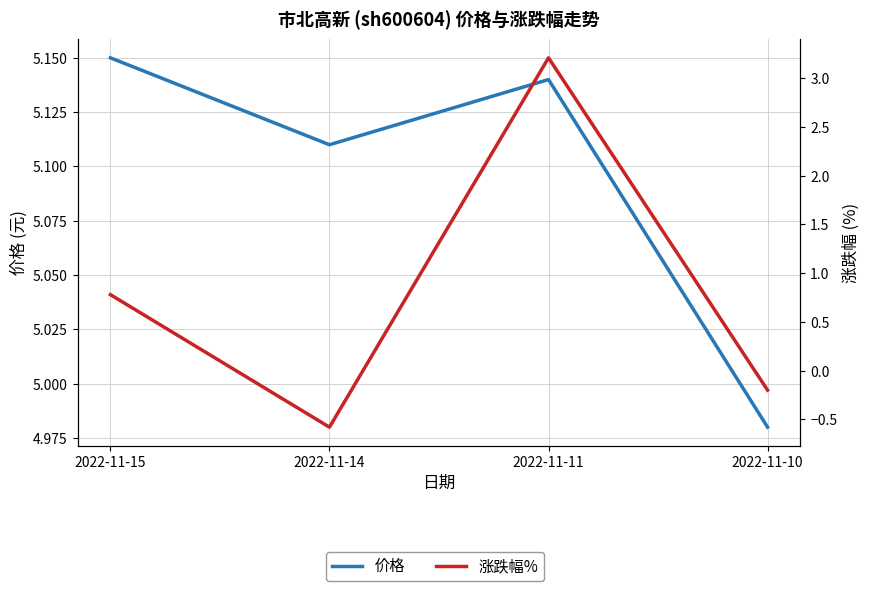

Rank the series at 2022-11-10 from highest to lowest value.

价格, 涨跌幅%